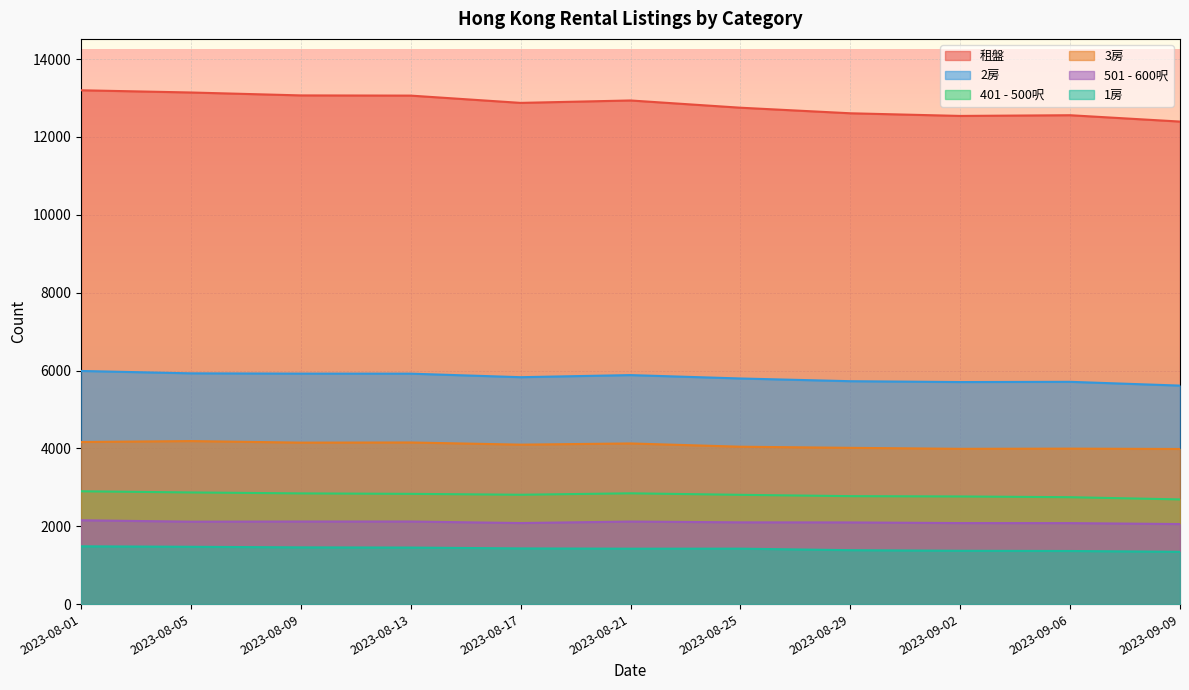

Reading right to left, transcribe all the data shown in this chart.

租盤: 2023-09-09=12396	2023-09-06=12559	2023-09-02=12541	2023-08-29=12609	2023-08-25=12752	2023-08-21=12938	2023-08-17=12876	2023-08-13=13063	2023-08-09=13068	2023-08-05=13143	2023-08-01=13200
2房: 2023-09-09=5613	2023-09-06=5710	2023-09-02=5704	2023-08-29=5726	2023-08-25=5796	2023-08-21=5883	2023-08-17=5829	2023-08-13=5920	2023-08-09=5921	2023-08-05=5928	2023-08-01=5989
401 - 500呎: 2023-09-09=2689	2023-09-06=2746	2023-09-02=2765	2023-08-29=2773	2023-08-25=2807	2023-08-21=2846	2023-08-17=2809	2023-08-13=2832	2023-08-09=2844	2023-08-05=2868	2023-08-01=2898
3房: 2023-09-09=3985	2023-09-06=3994	2023-09-02=3989	2023-08-29=4014	2023-08-25=4043	2023-08-21=4127	2023-08-17=4096	2023-08-13=4152	2023-08-09=4148	2023-08-05=4188	2023-08-01=4164
501 - 600呎: 2023-09-09=2056	2023-09-06=2080	2023-09-02=2081	2023-08-29=2098	2023-08-25=2100	2023-08-21=2120	2023-08-17=2082	2023-08-13=2121	2023-08-09=2121	2023-08-05=2117	2023-08-01=2153
1房: 2023-09-09=1343	2023-09-06=1364	2023-09-02=1369	2023-08-29=1385	2023-08-25=1424	2023-08-21=1423	2023-08-17=1430	2023-08-13=1452	2023-08-09=1457	2023-08-05=1472	2023-08-01=1484